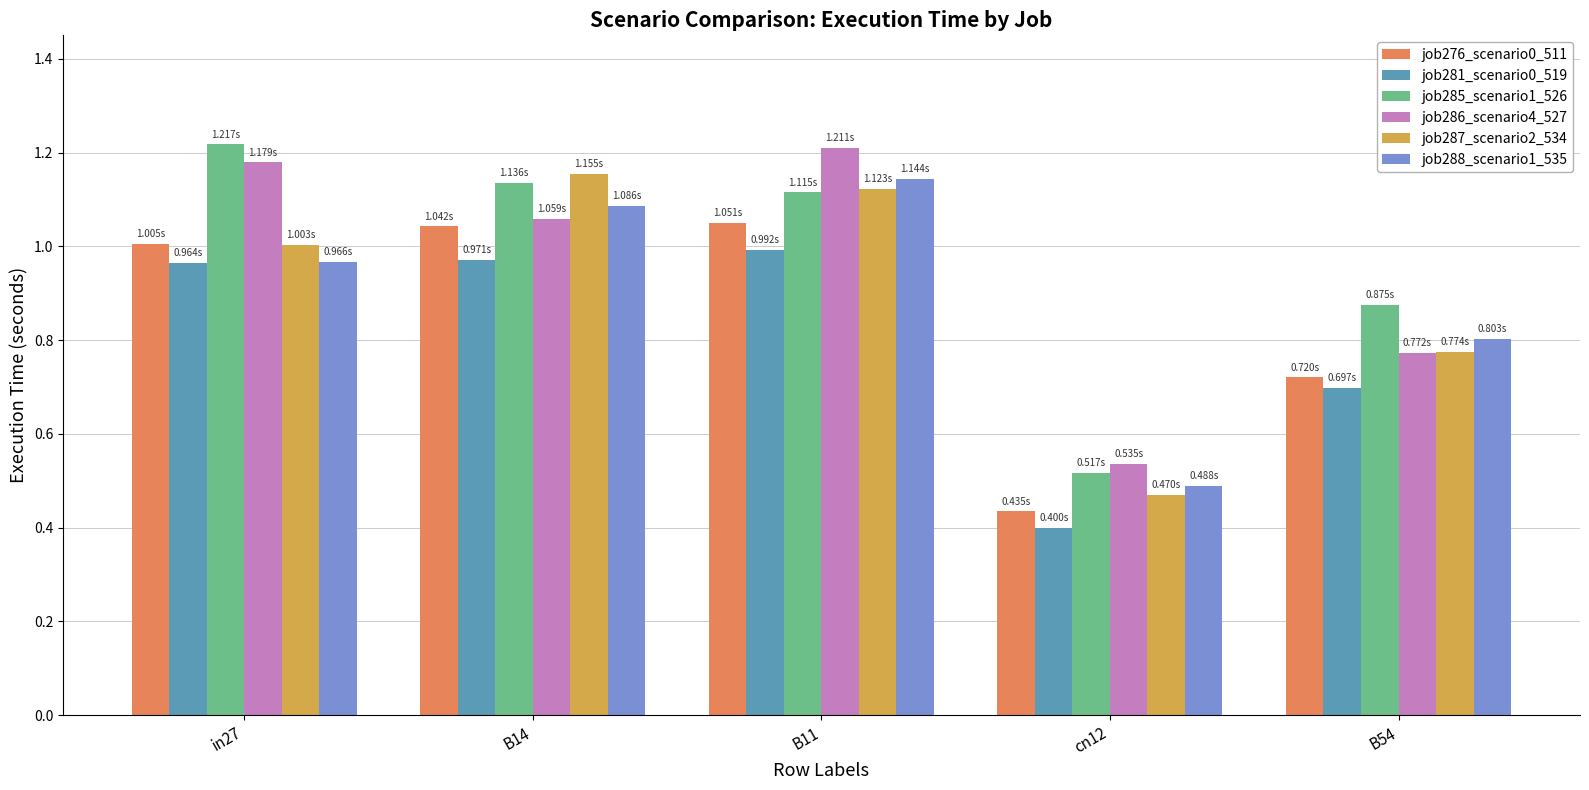

At which category is the sum across all series the highest?

B11